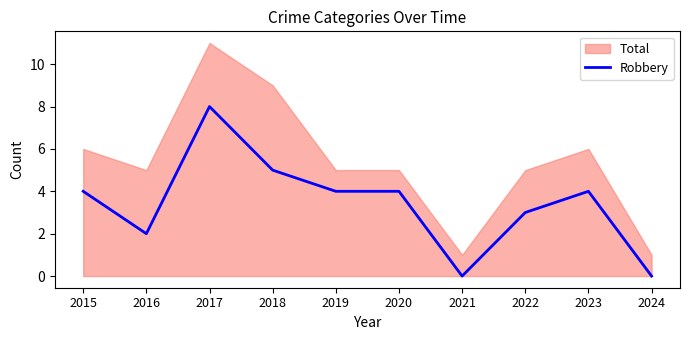

How many lines are shown in the chart?

1